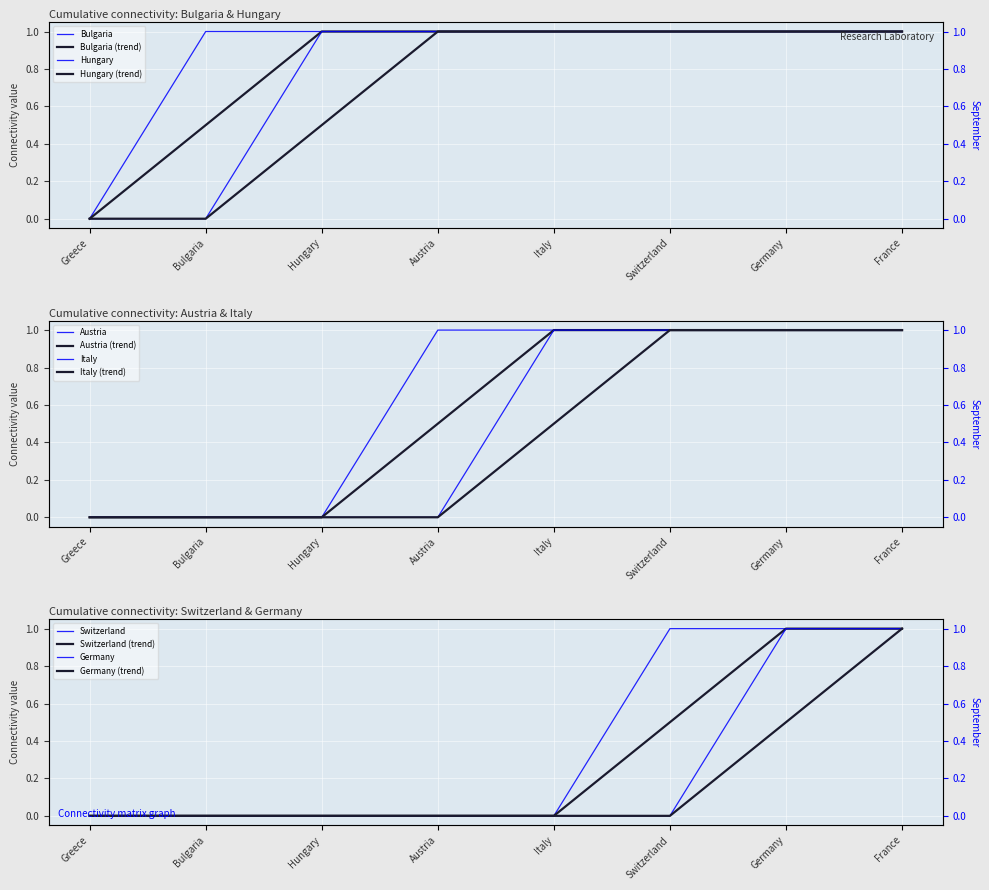

Between Austria and Germany, which series saw the biggest shift?

Italy